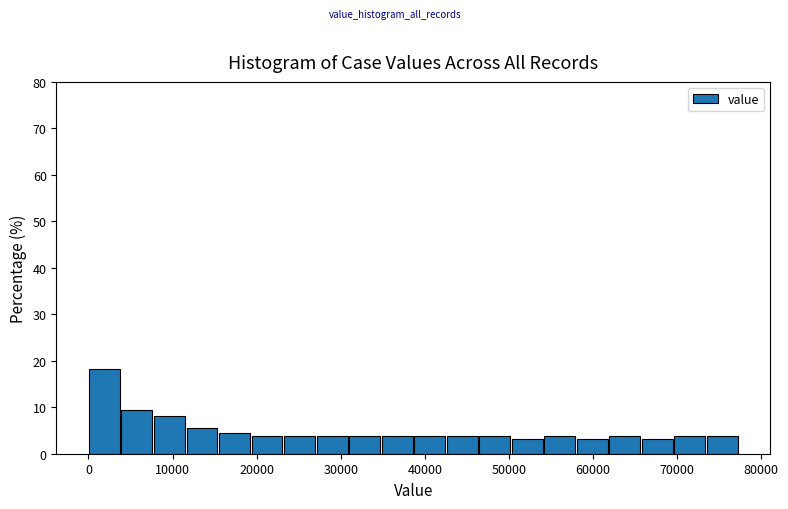

Read against the x-axis, roughly where is the centre of the tallest bar?

2000